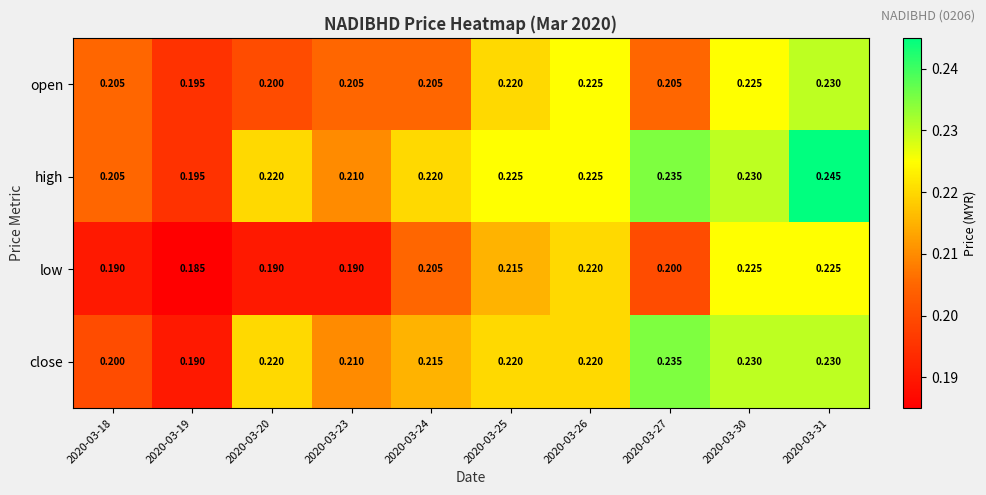

At how many categories does at least one series exceed 0?

10